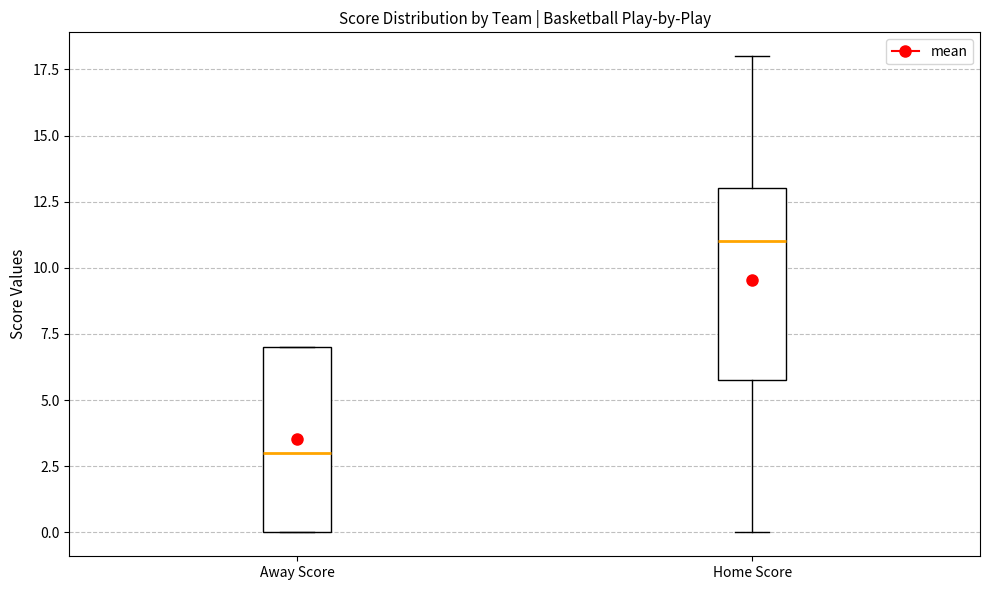

Reading left to right, read every box against the y-axis: the position of its median line, the range the box covers, and the ends of its whiskers. The values are not printed on the chart, so give them approximately, as read against the axis.

Away Score: median 3, box 0 to 7, whiskers 0 to 7
Home Score: median 11, box 6 to 13, whiskers 0 to 18